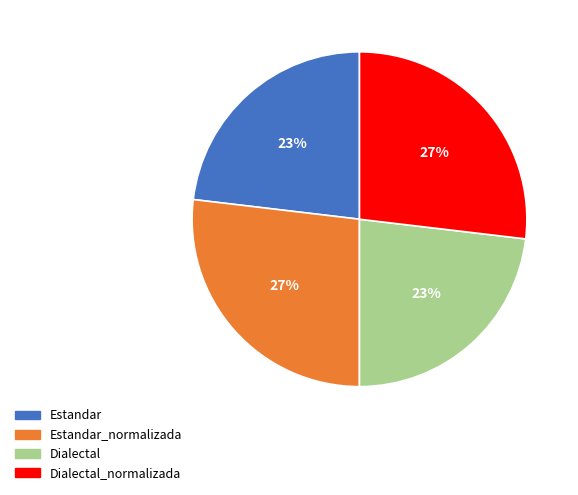

Is there any slice that represents more than half of the pie?

No